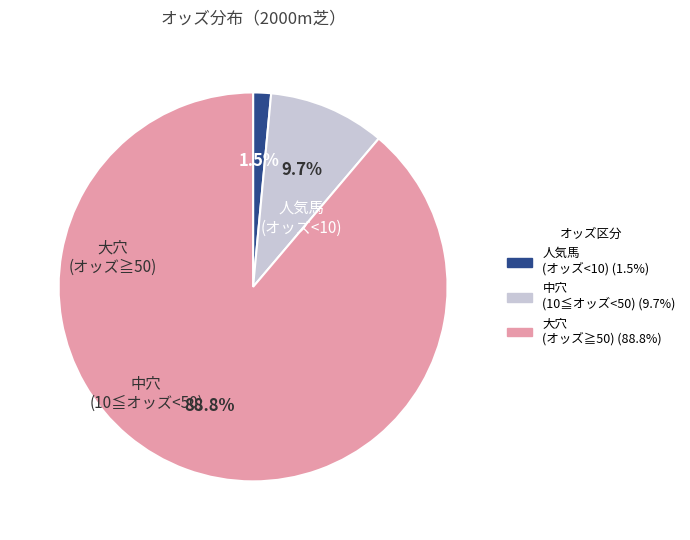

Is there a majority slice in this chart?

Yes